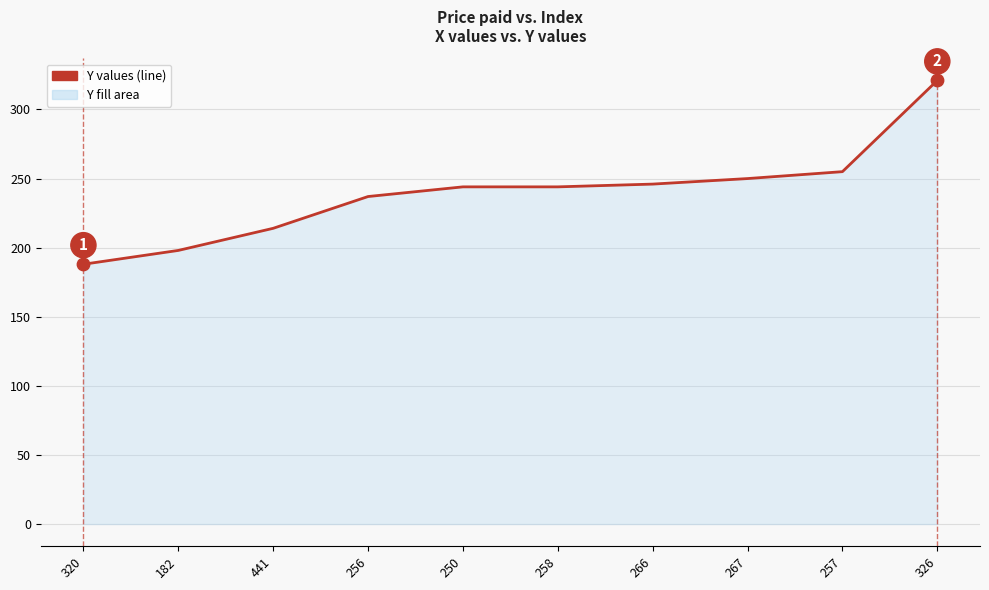

What is the ratio of the value at 258 to the value at 326?

0.8